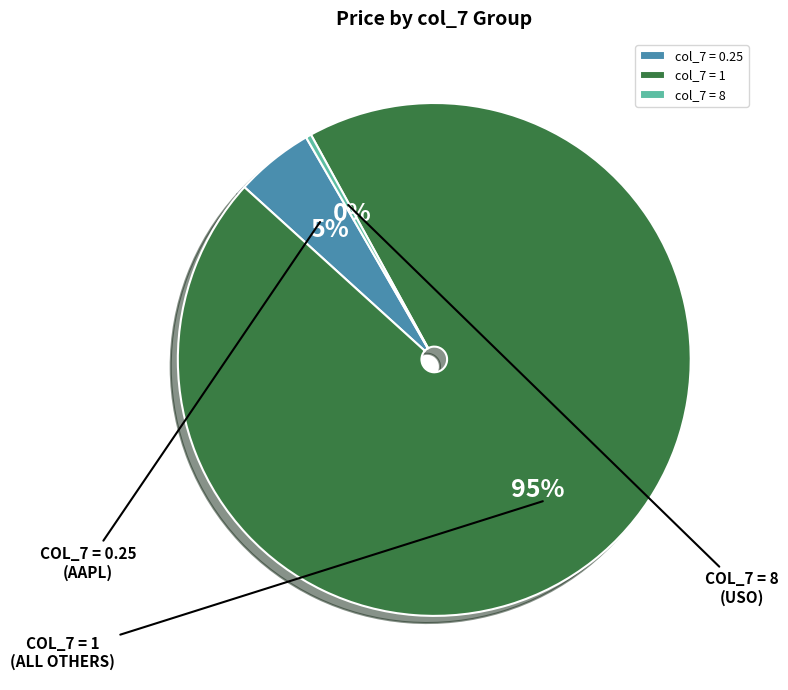

True or false: col_7 = 0.25 accounts for 5% of the total.

True